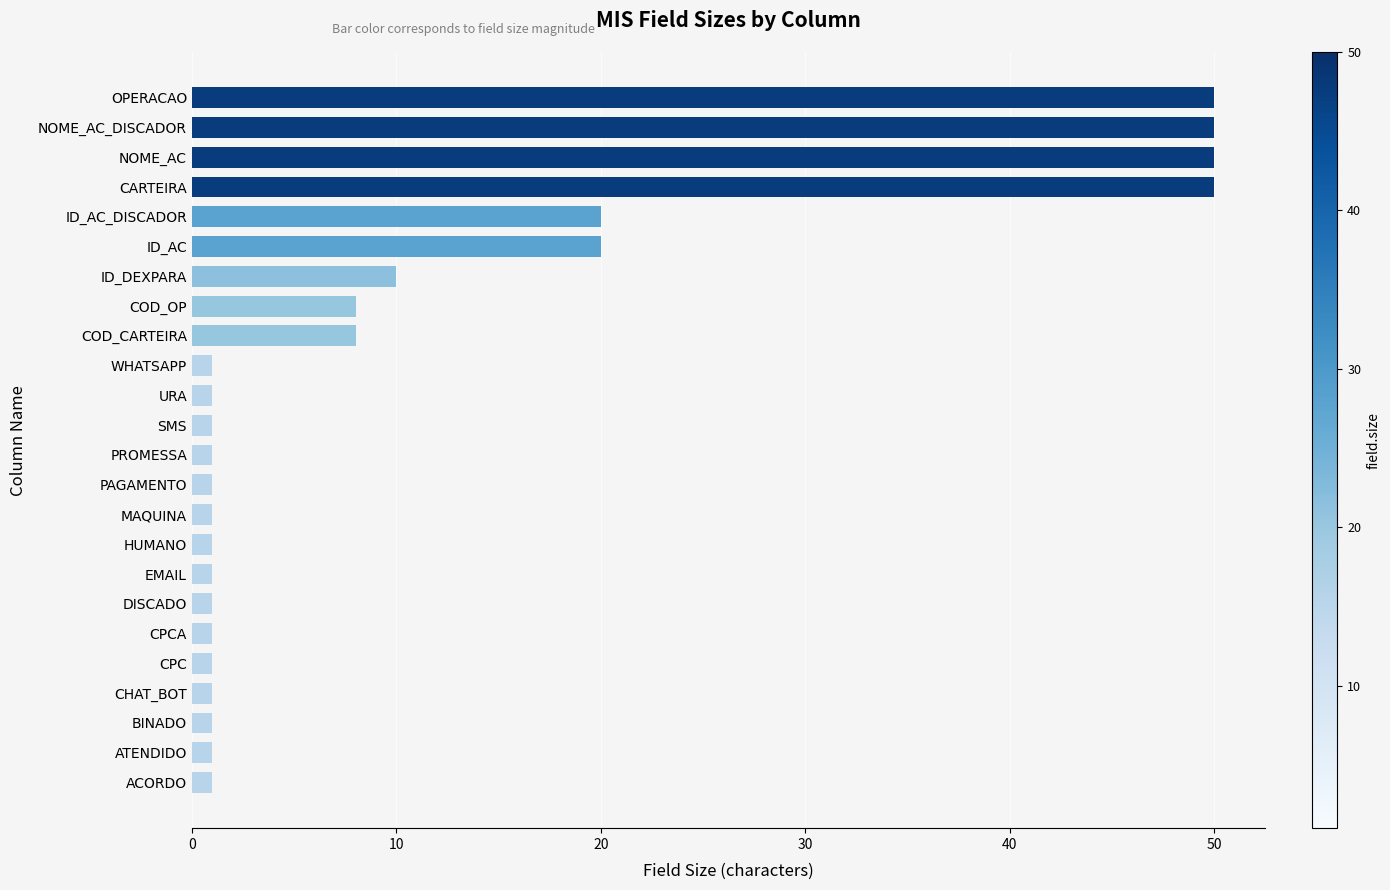

What is the greatest value displayed?

50